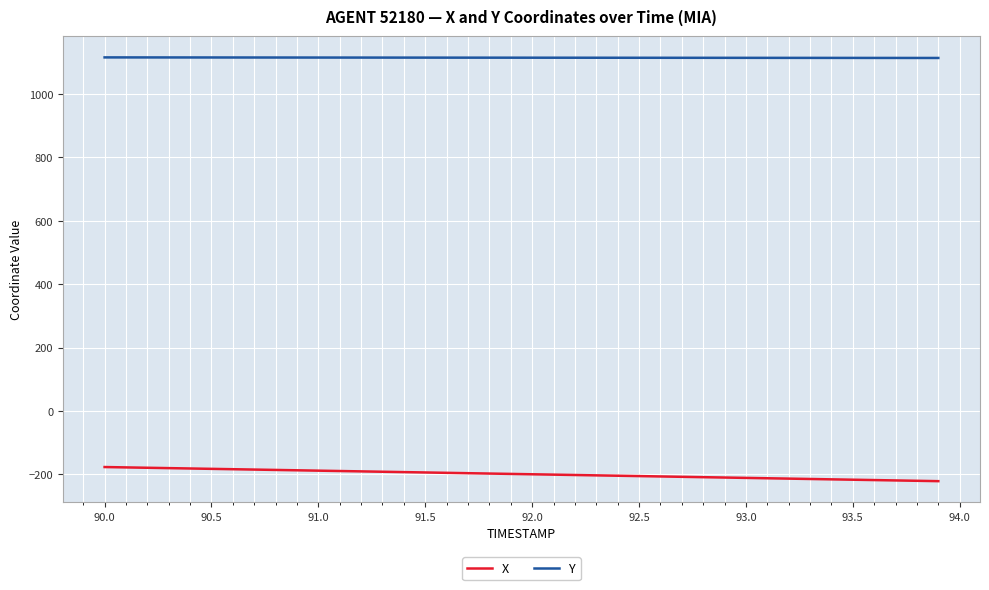

True or false: Y and X cross at least once.

False